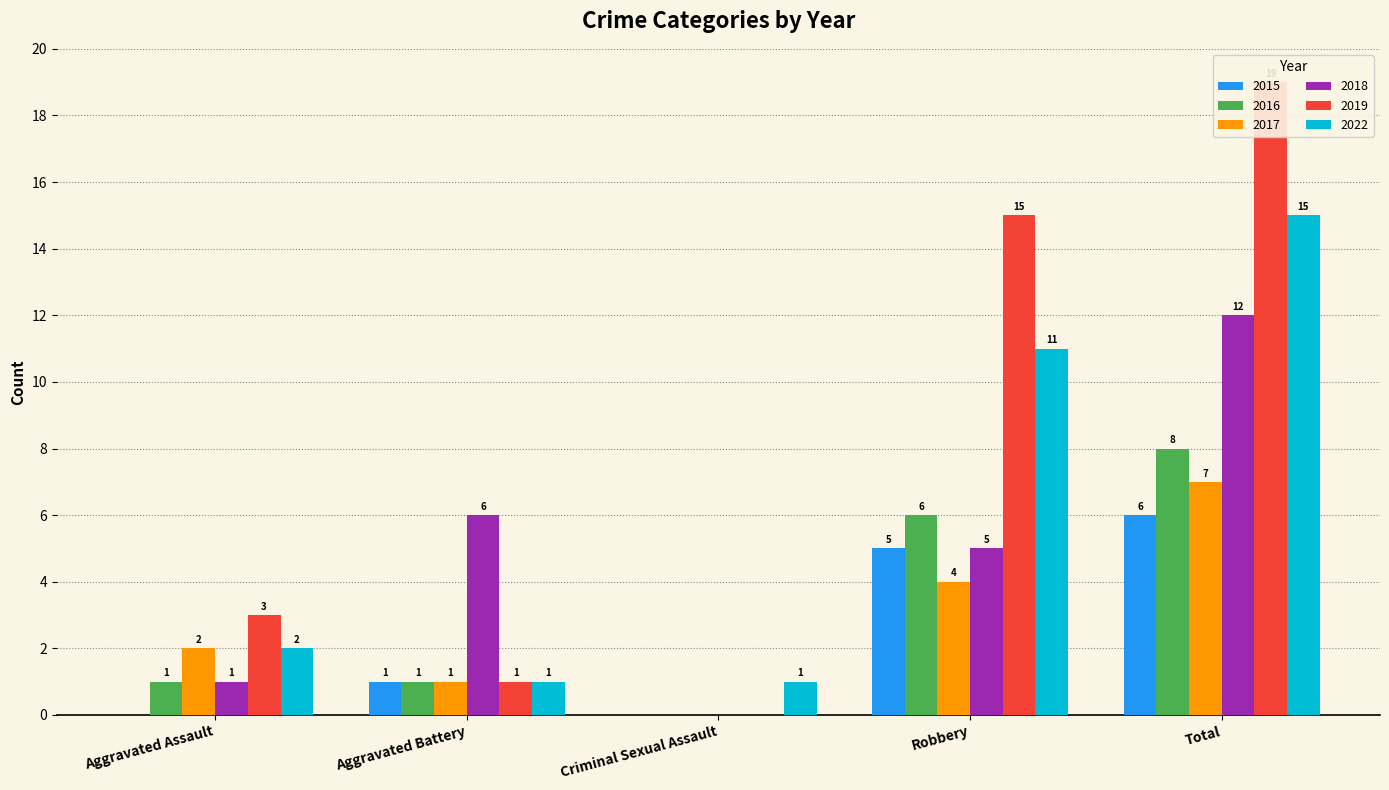

What is the value of the 2018 bar at the 5th from the left?

12